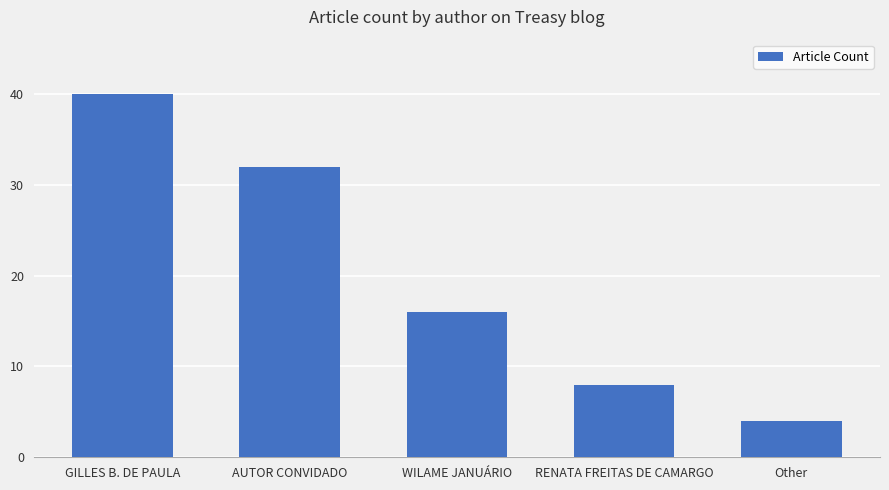

Is it true that the value at GILLES B. DE PAULA is 40?

True